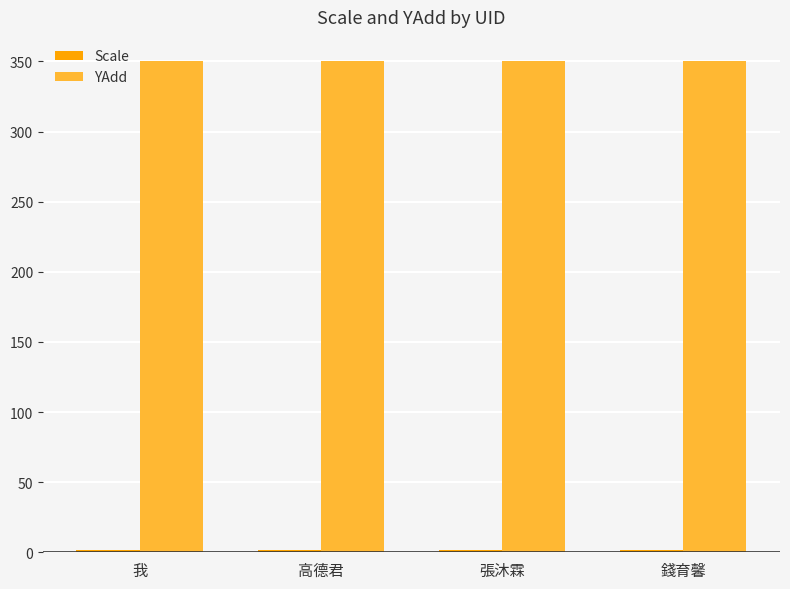

What is the average value of the YAdd series?

350.0